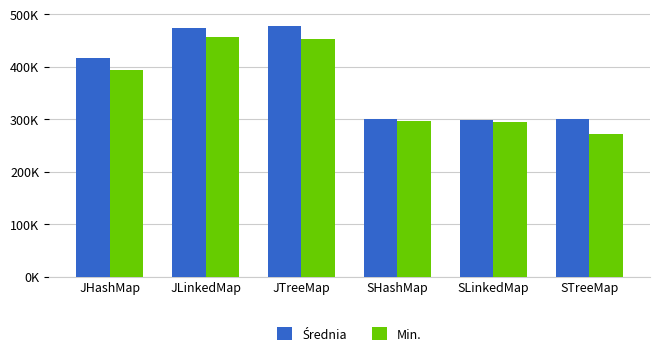

Does the chart contain stacked bars?

No